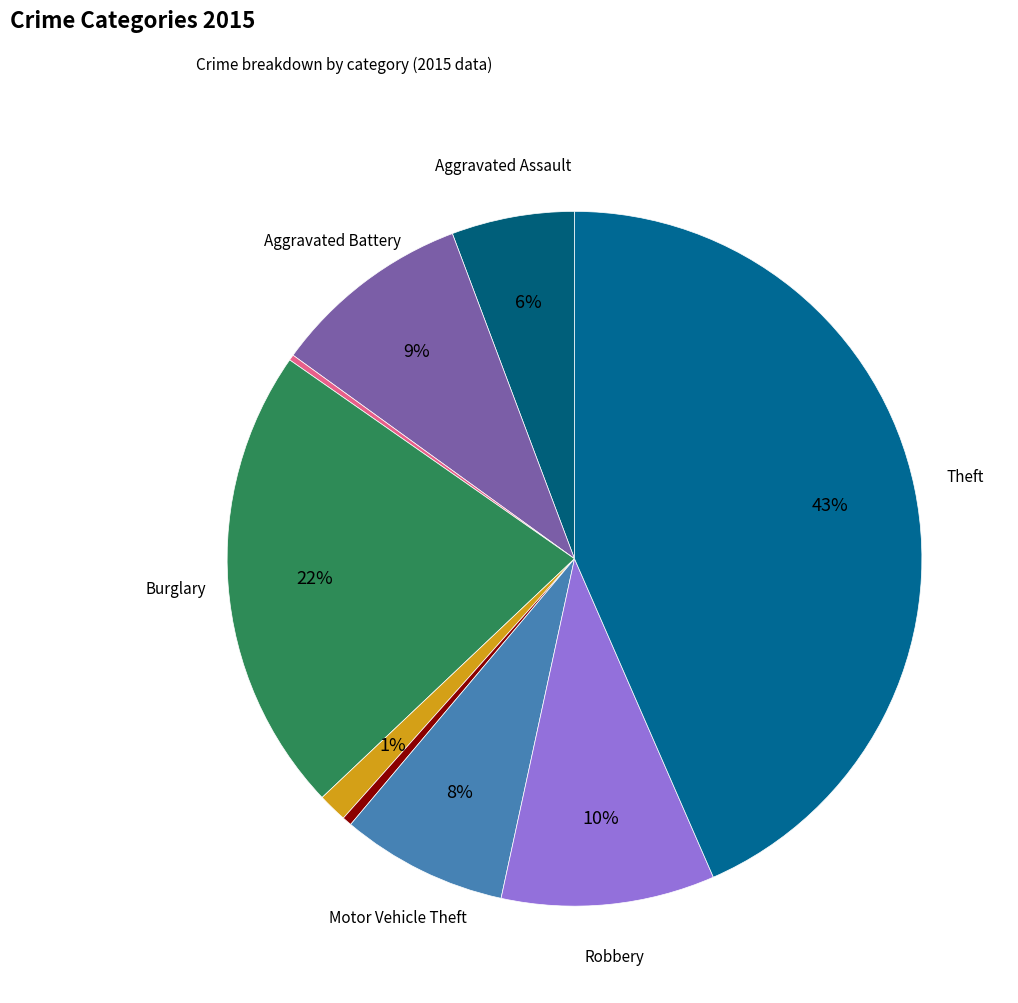

What is the smallest slice in the pie chart?

Arson